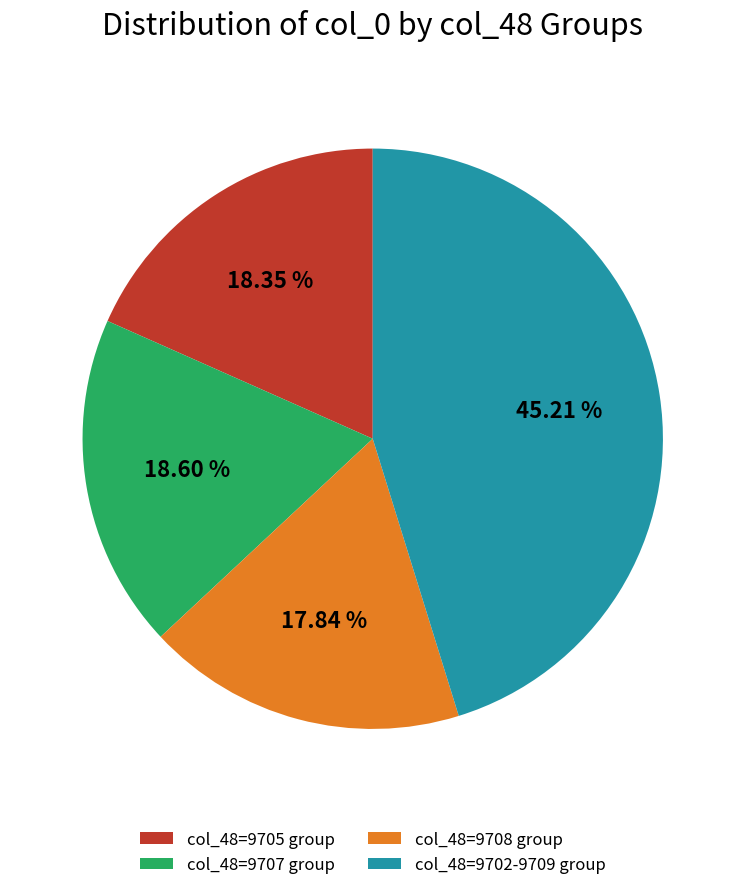

Does any single category account for the majority?

No